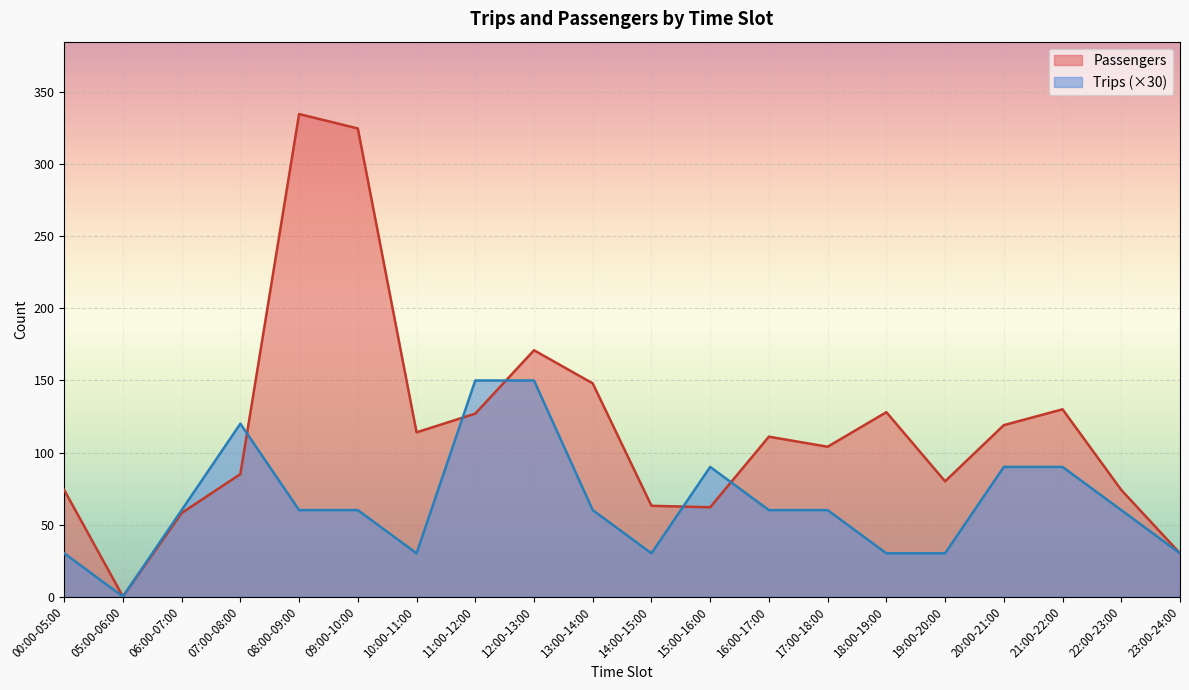

Which label corresponds to the smallest value in the chart?

05:00-06:00